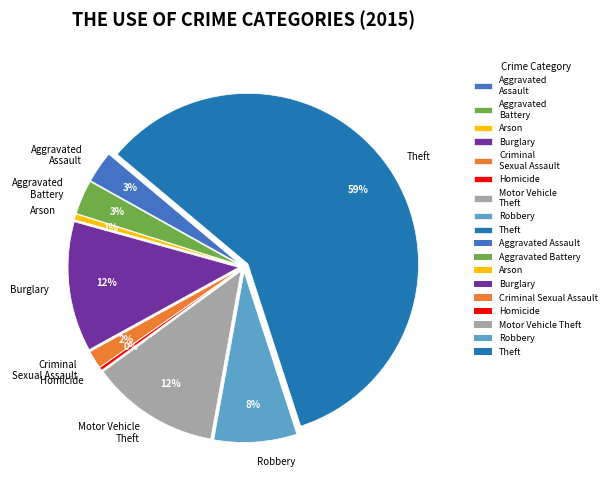

How much of the chart is everything except Homicide?

99.7%